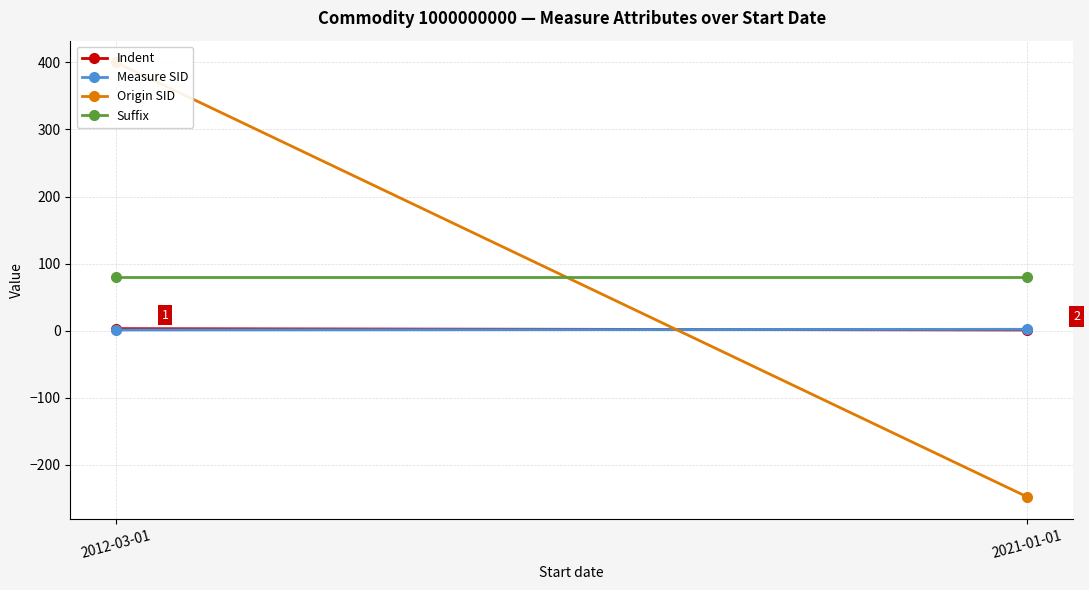

What is the average value of the Measure SID series?

2